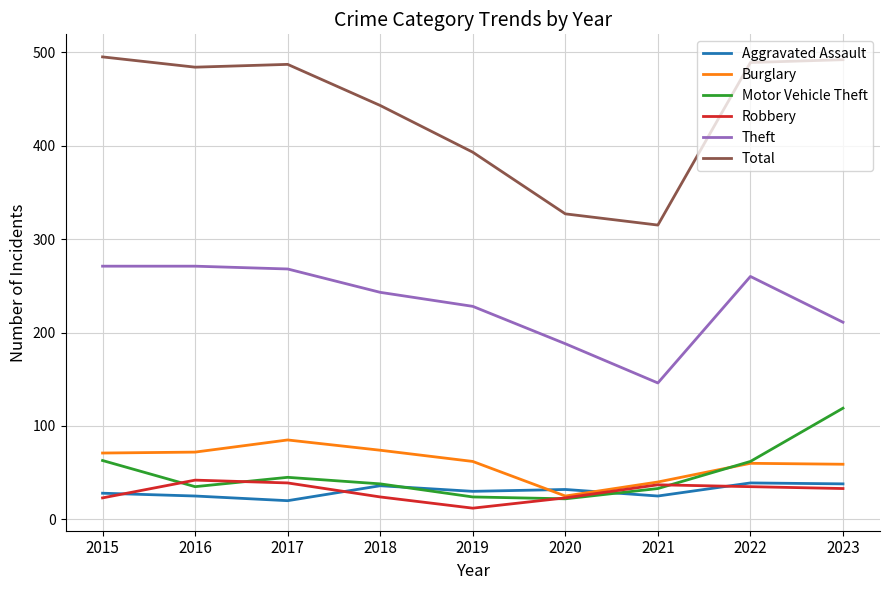

Which series has the largest total across all categories?

Total